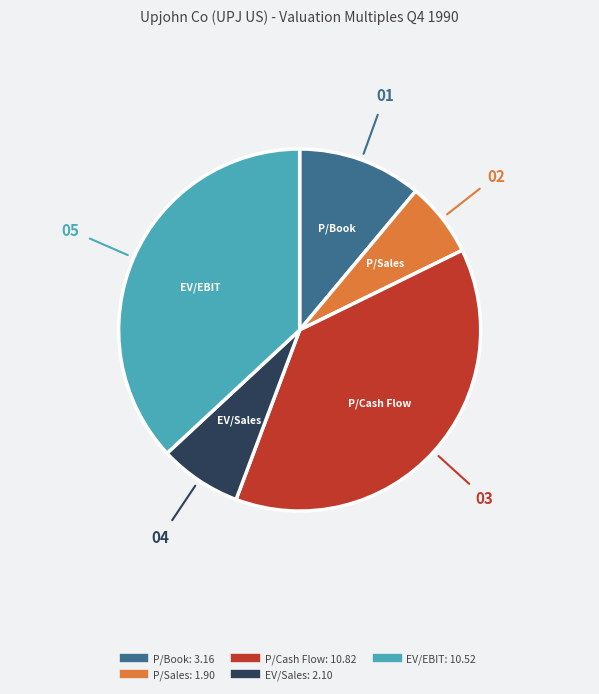

What is the ratio of the value at EV/EBIT to the value at EV/Sales?

5.0